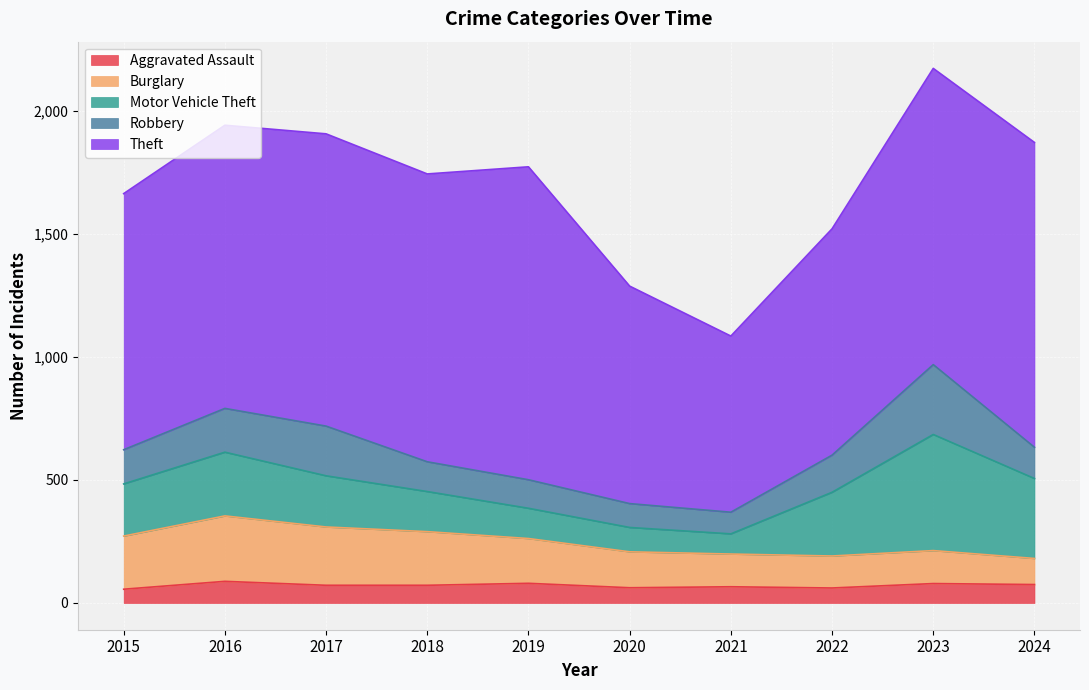

Is it true that Aggravated Assault equals 62 at 2020?

True